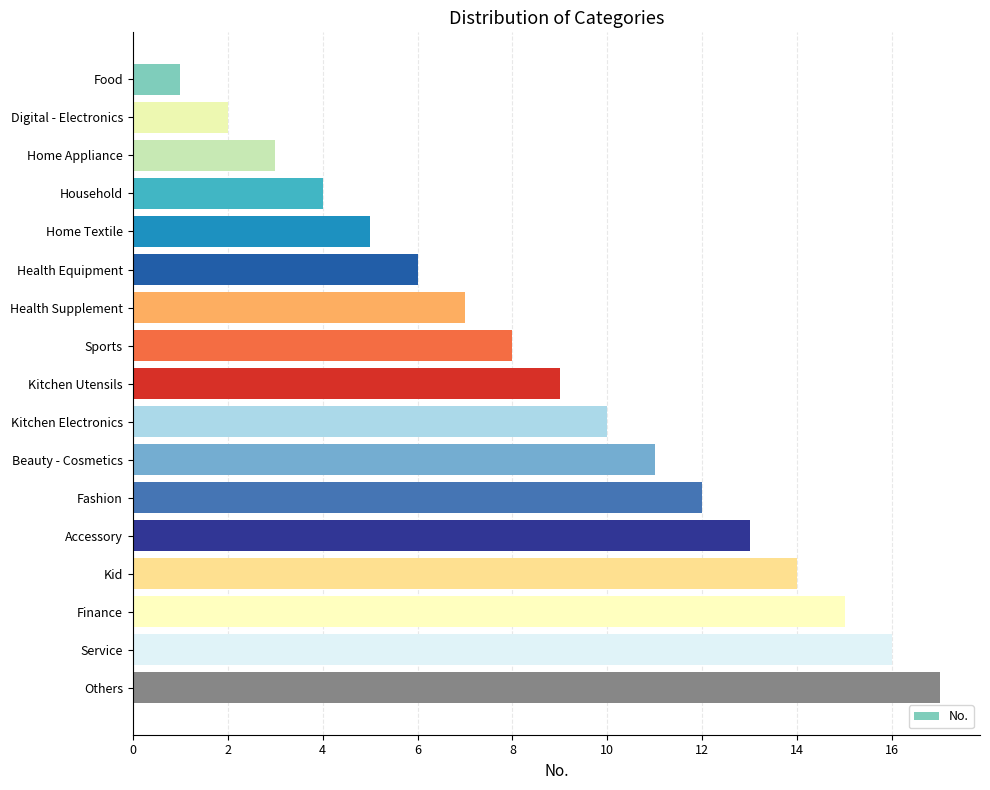

The value at Beauty - Cosmetics is 11. True or false?

True